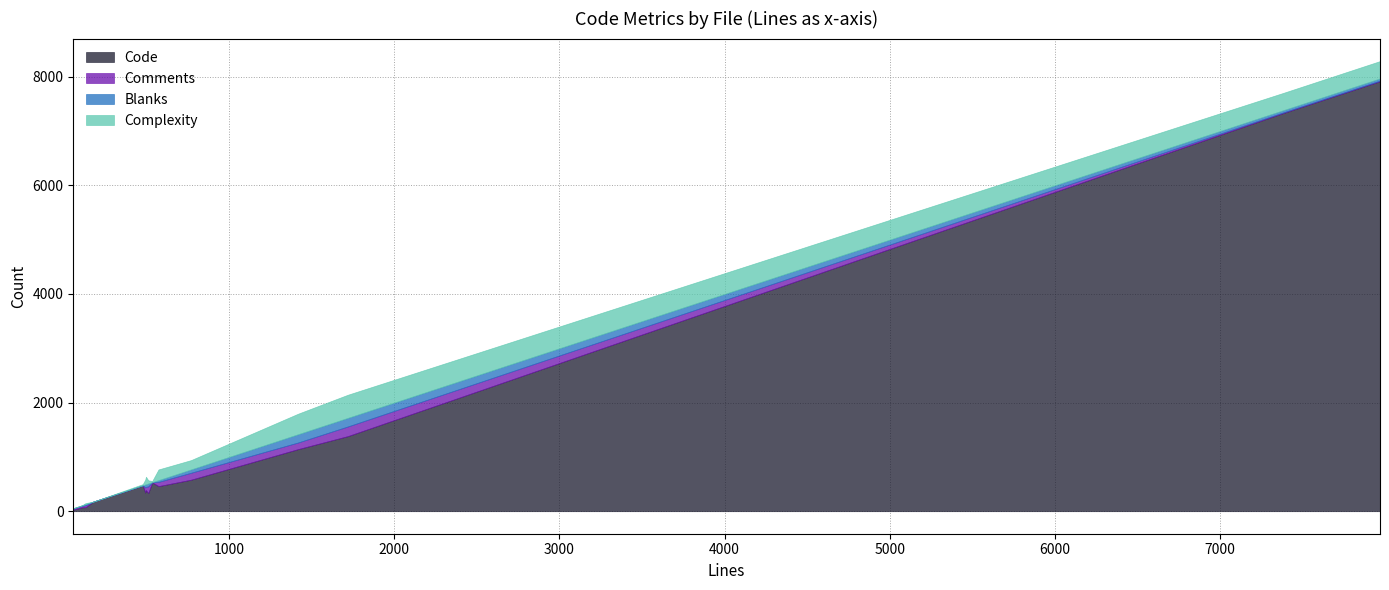

Which series has the largest total across all categories?

Code